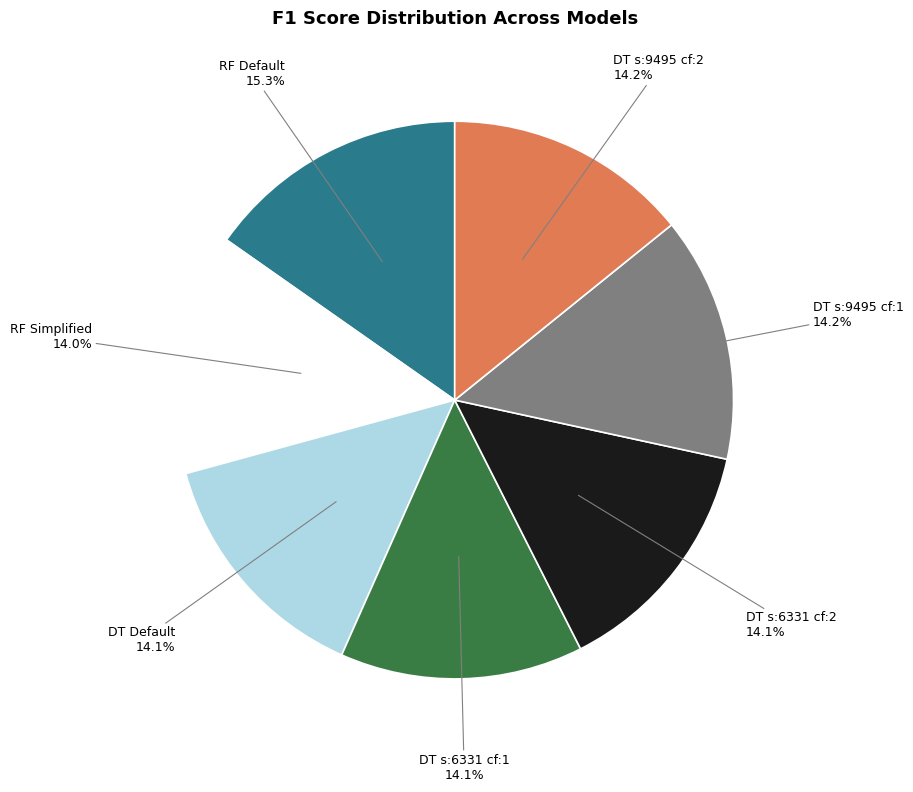

Is there any slice that represents more than half of the pie?

No